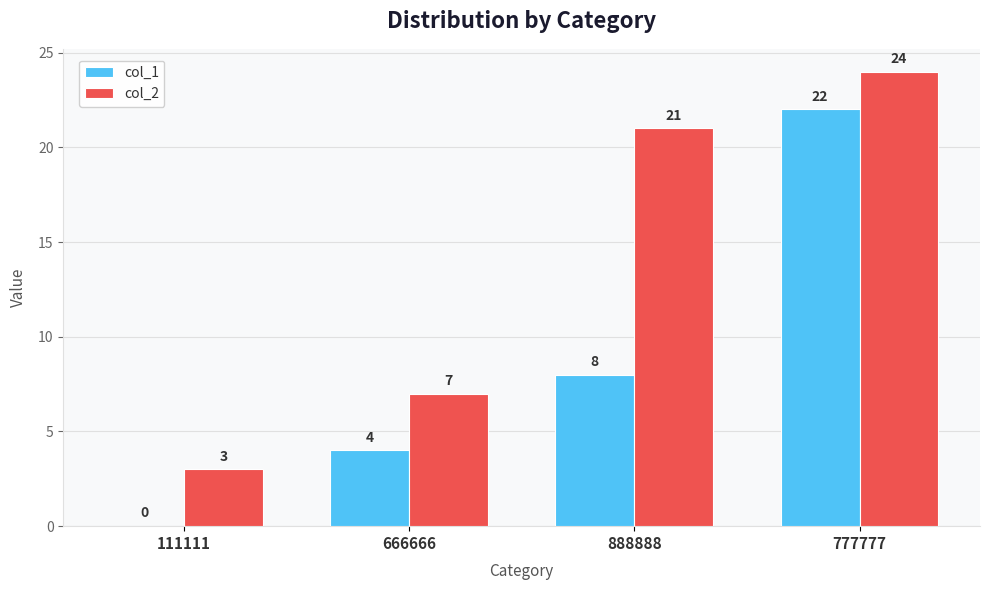

What are all the series names shown in the legend?

col_1, col_2